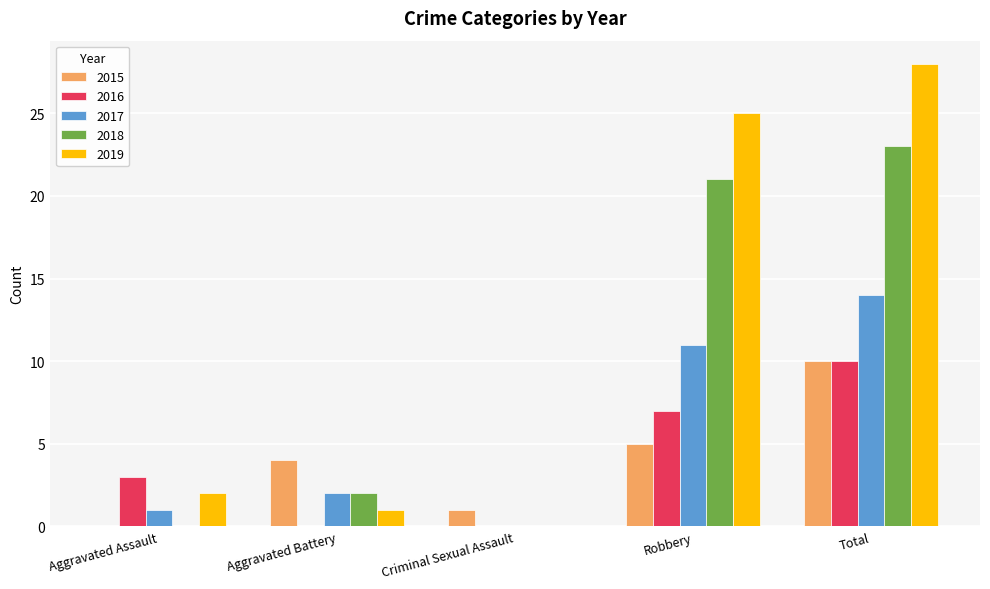

What is the average value of the 2015 series?

4